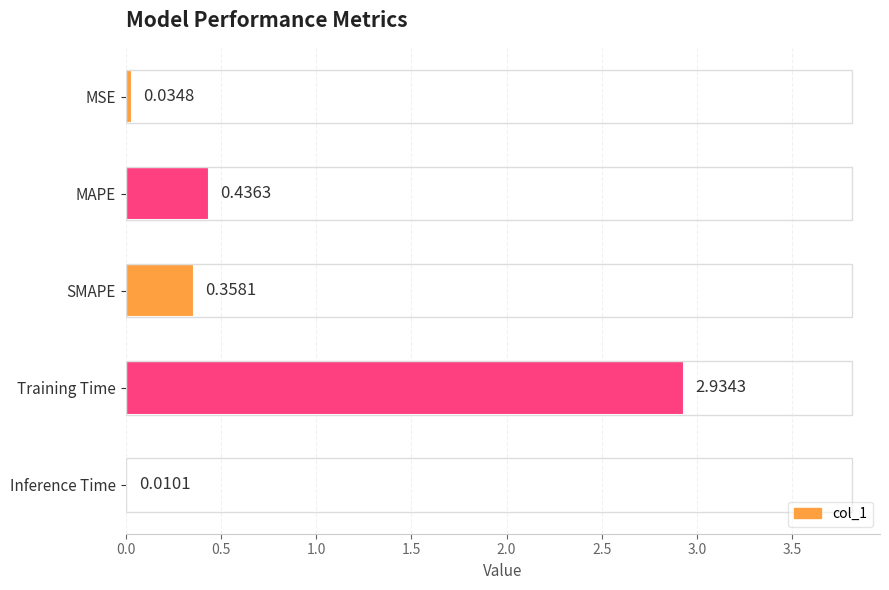

Which category has the highest value across all series?

Training Time